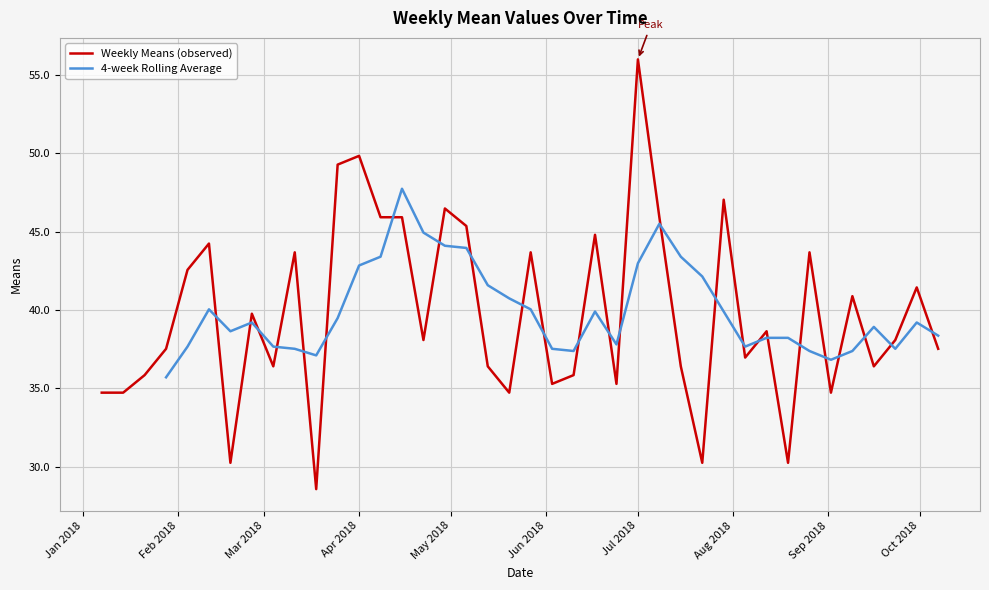

What is the difference between the second highest and second lowest values?

19.6